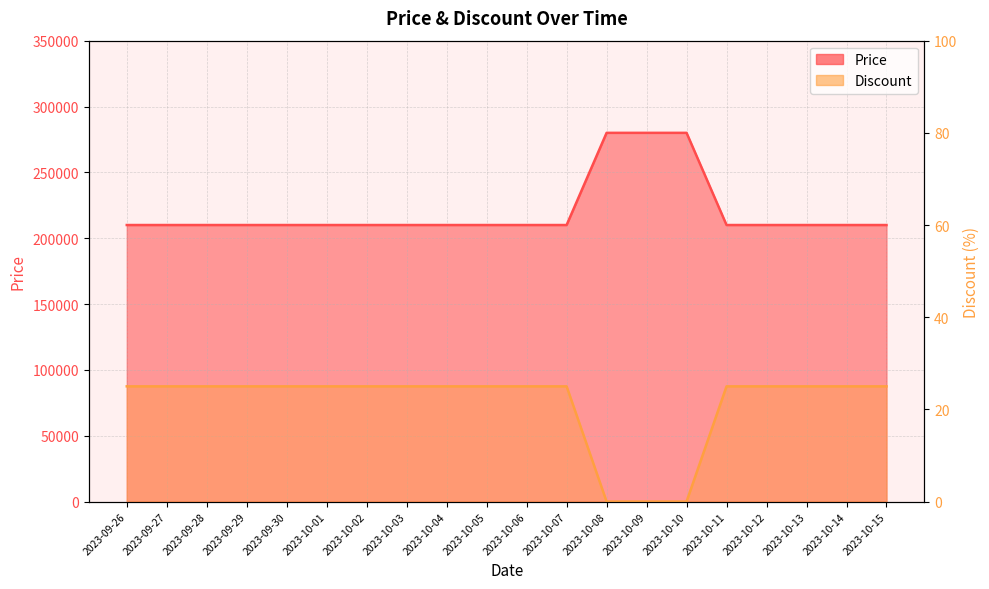

How many categories are shown in the chart?

20